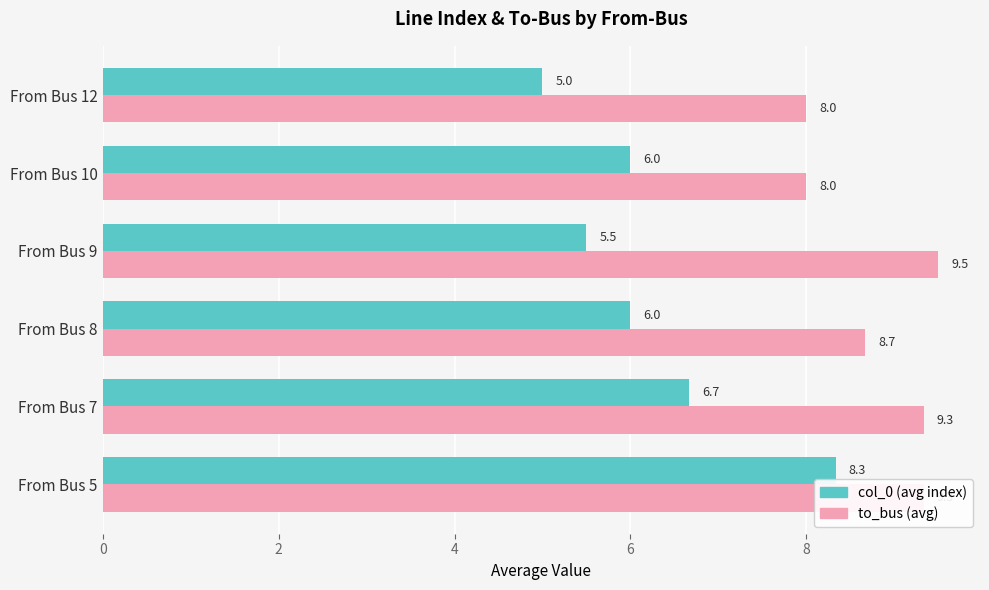

Rank the series by their average value, from lowest to highest.

col_0 (avg index), to_bus (avg)